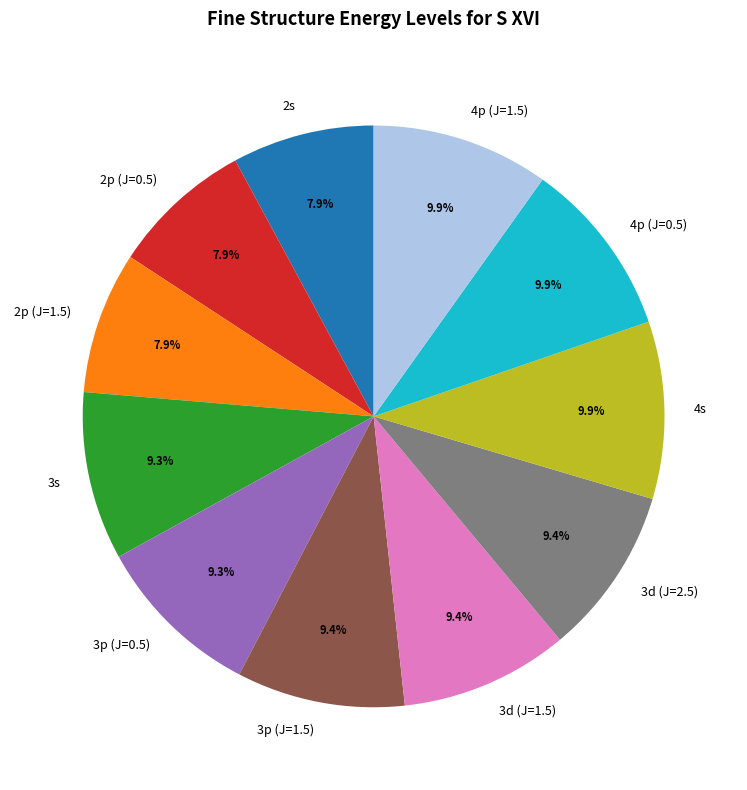

Does 3p (J=1.5) represent more than half of the total?

No